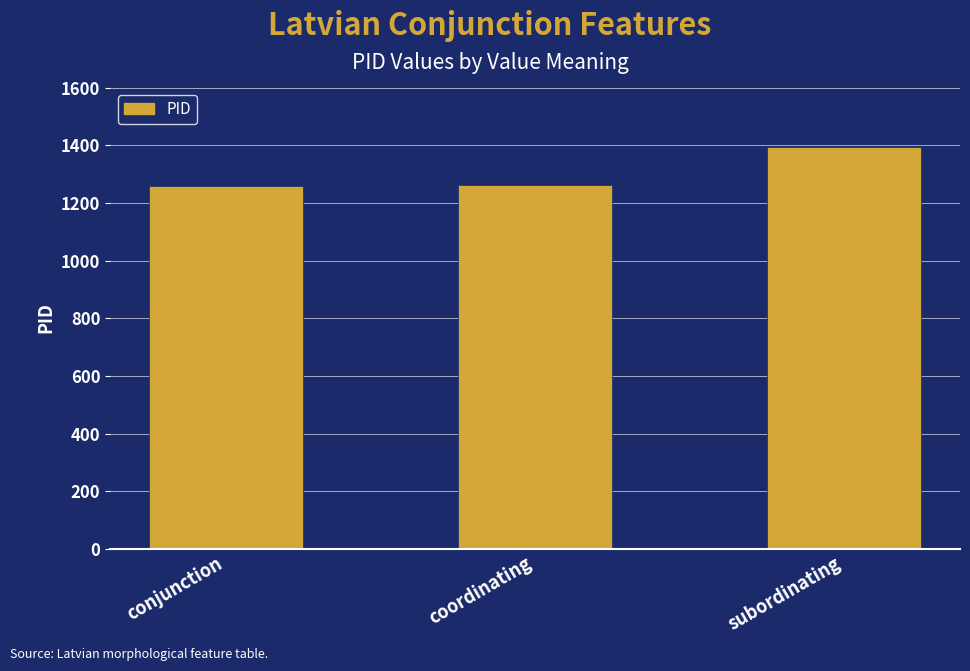

Which has a higher value, subordinating or coordinating?

subordinating